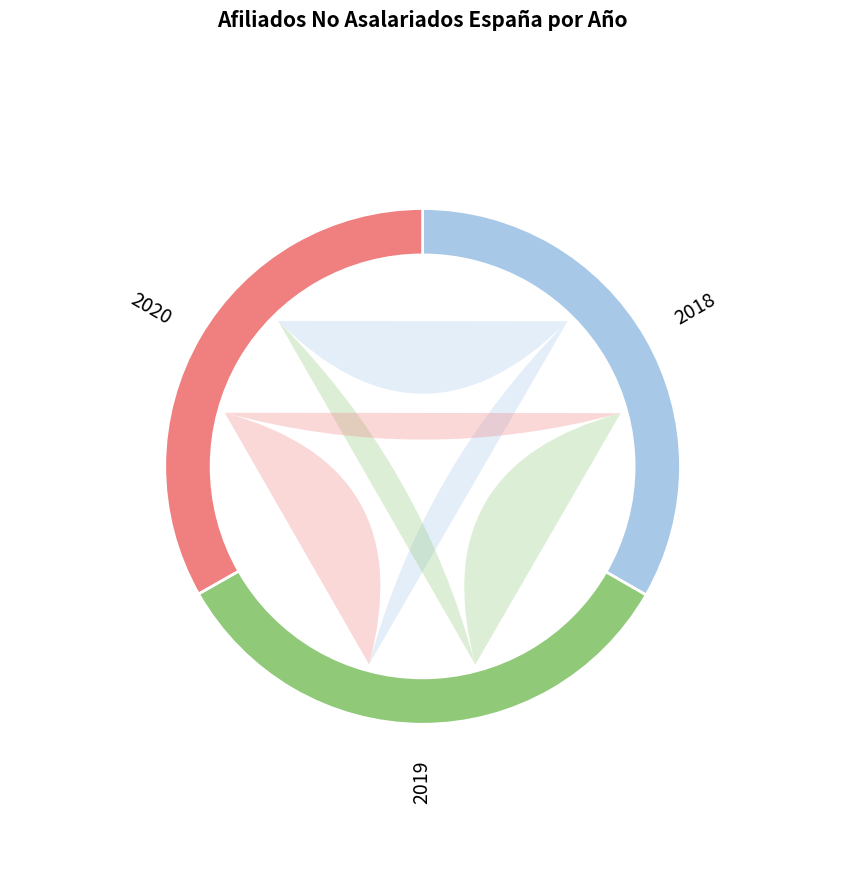

To the nearest percent, what percentage of the pie is 2018?

33%